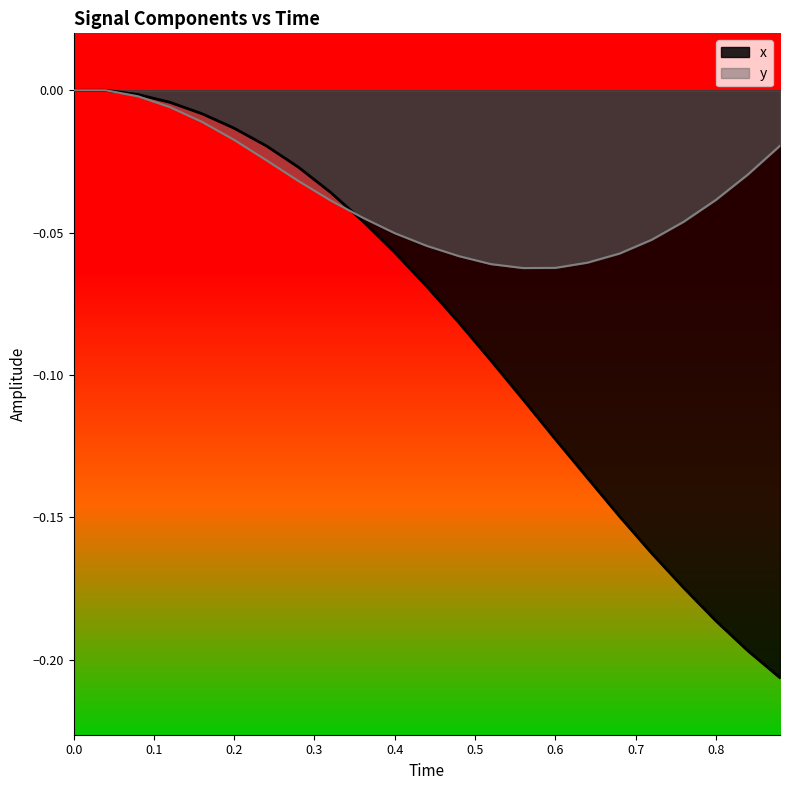

What is the minimum value shown in the chart?

-0.2